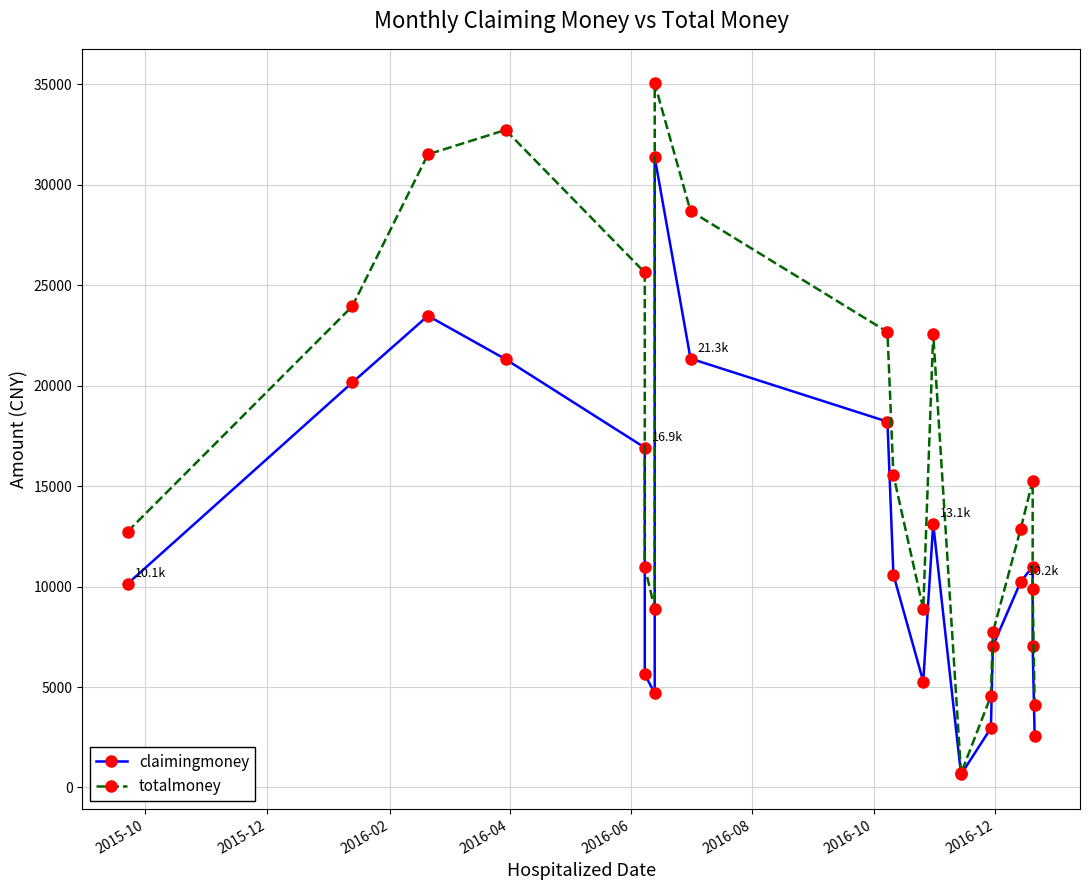

Is it true that claimingmoney equals 18155.7 at 16?

False